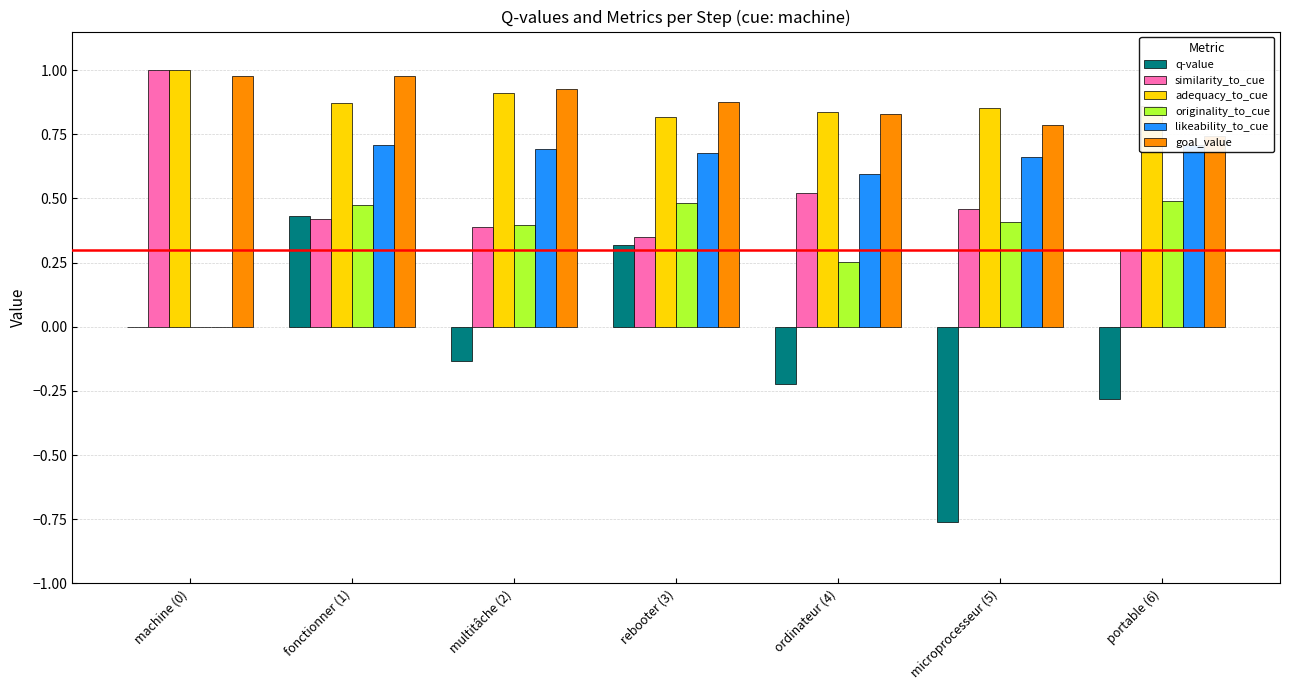

Between machine (0) and fonctionner (1), which series saw the biggest shift?

likeability_to_cue